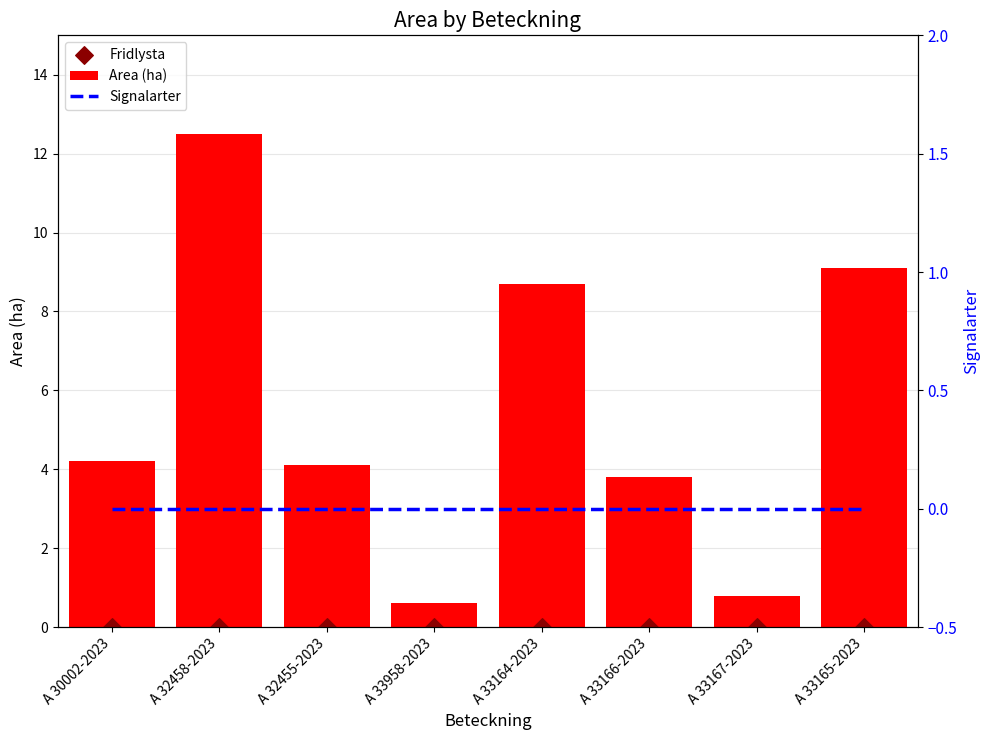

Which series contains the lowest Y value?

Fridlysta